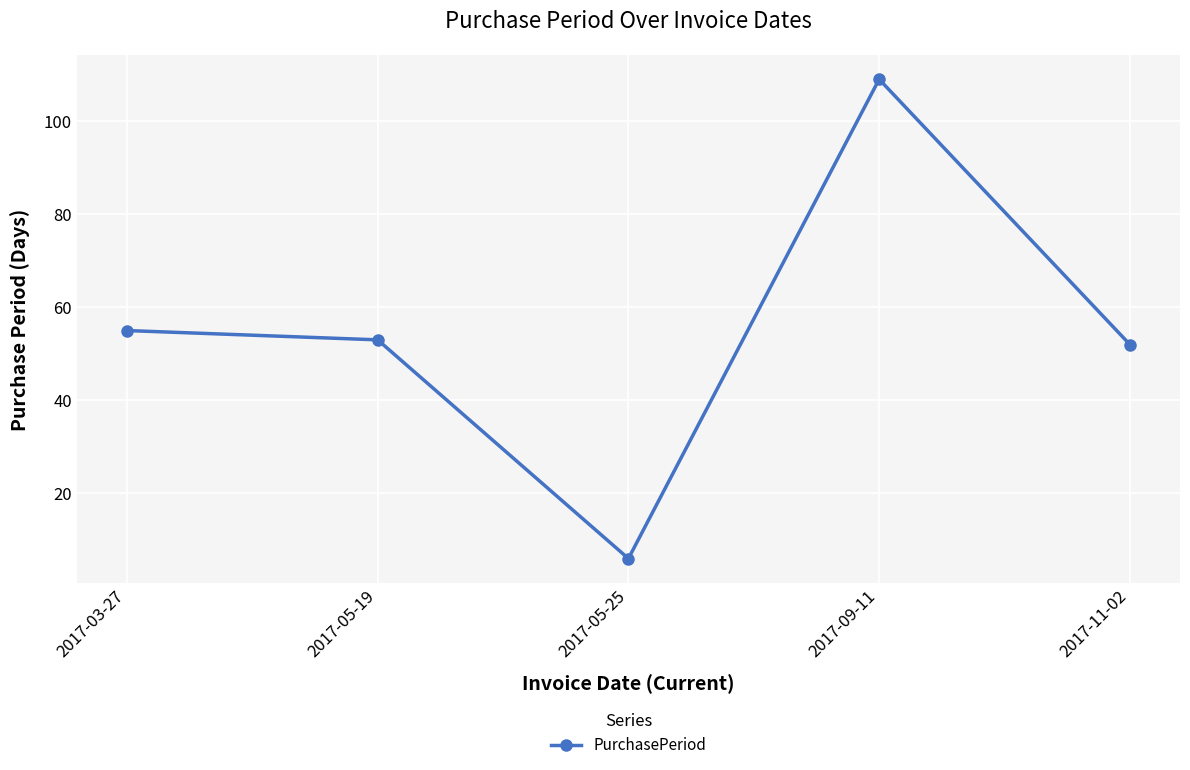

What is the sum of the values at 2017-05-19 and 2017-03-27?

108